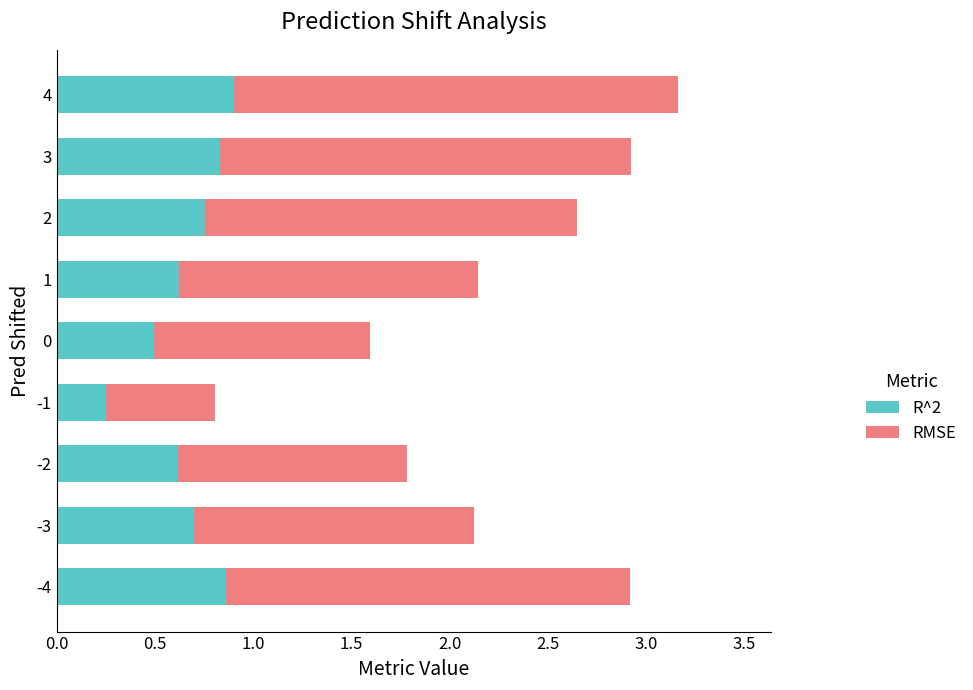

At which category is the sum across all series the highest?

4